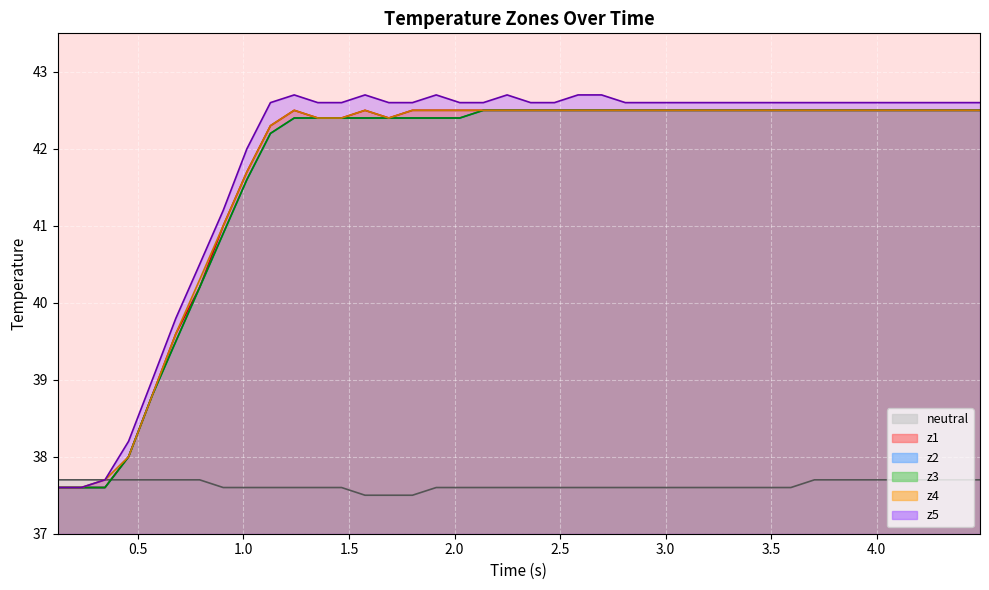

True or false: z1_line and z2_line intersect in this chart.

False